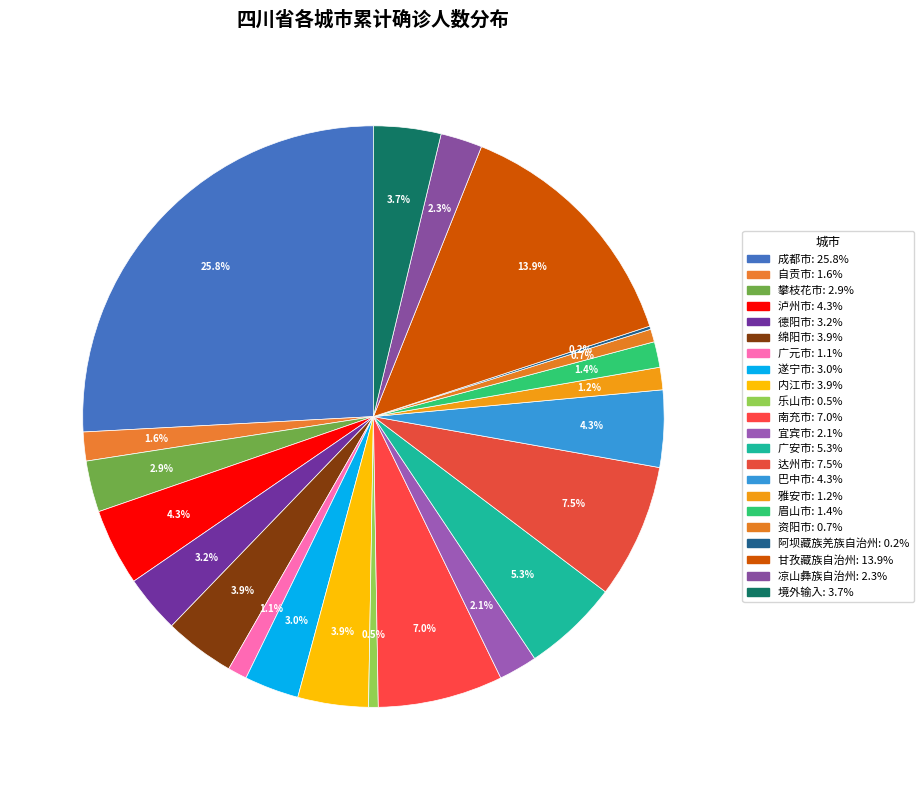

Rank the categories by value from highest to lowest.

成都市, 甘孜藏族自治州, 达州市, 南充市, 广安市, 泸州市, 巴中市, 绵阳市, 内江市, 境外输入, 德阳市, 遂宁市, 攀枝花市, 凉山彝族自治州, 宜宾市, 自贡市, 眉山市, 雅安市, 广元市, 资阳市, 乐山市, 阿坝藏族羌族自治州